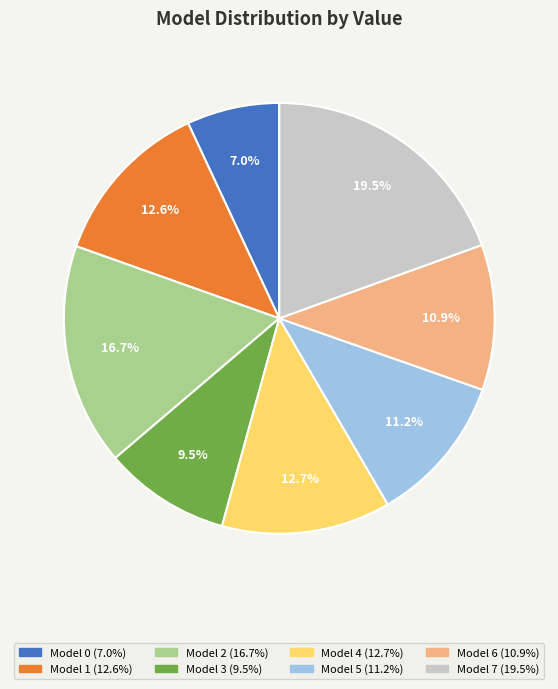

How many slices are in this pie chart?

8